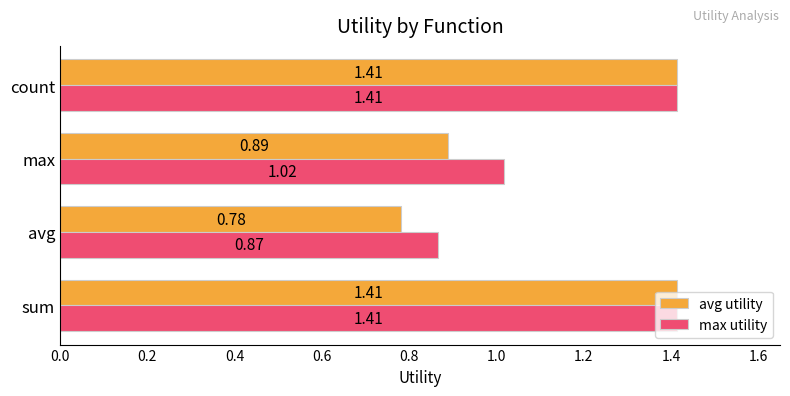

At max, list the series in order from largest to smallest.

max utility, avg utility